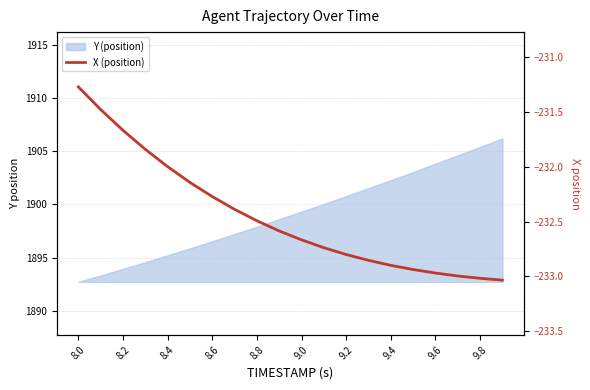

The chart shows a value of -324.4 at 9.0. True or false?

False